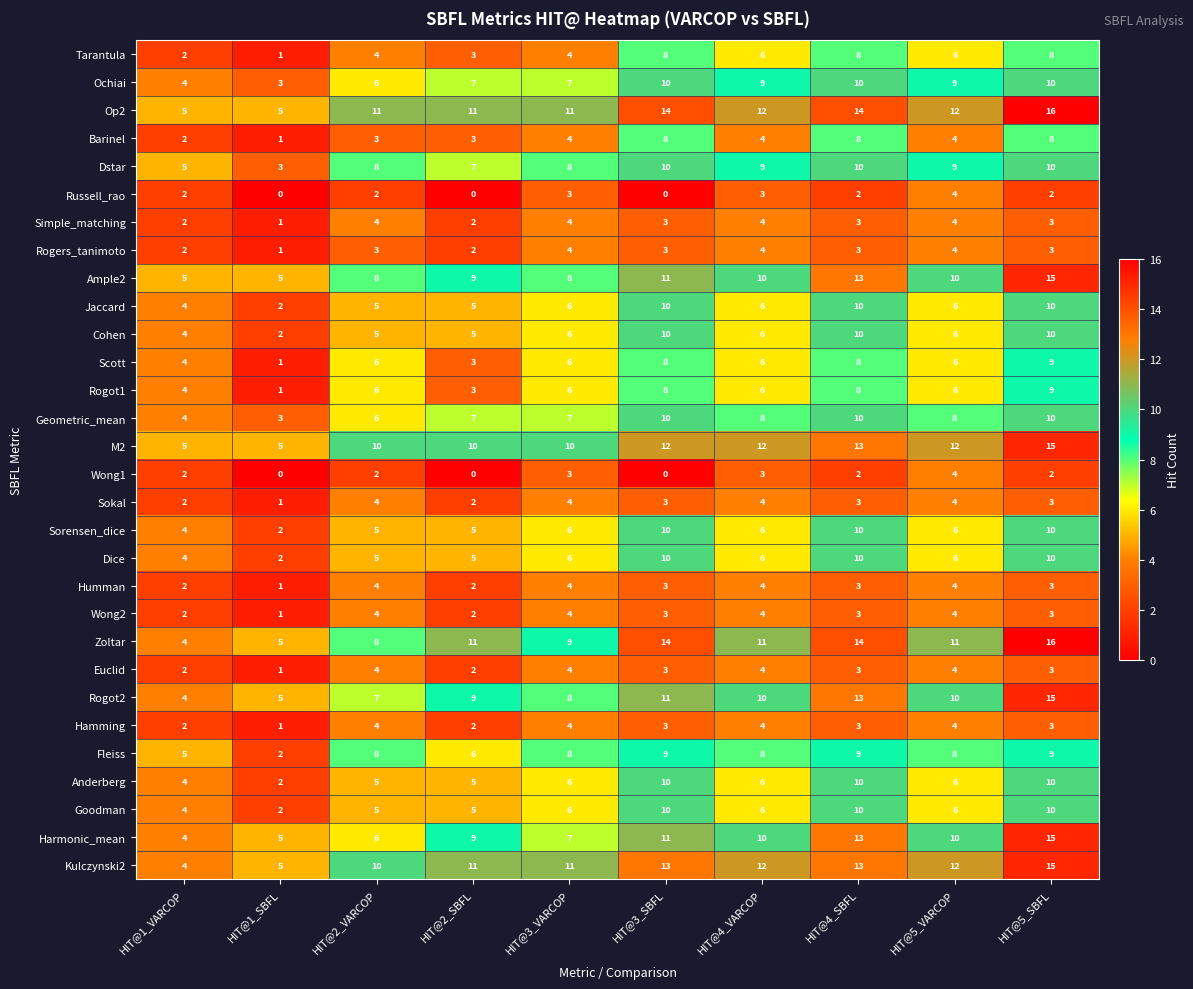

Read the Barinel value at HIT@5_SBFL.

8